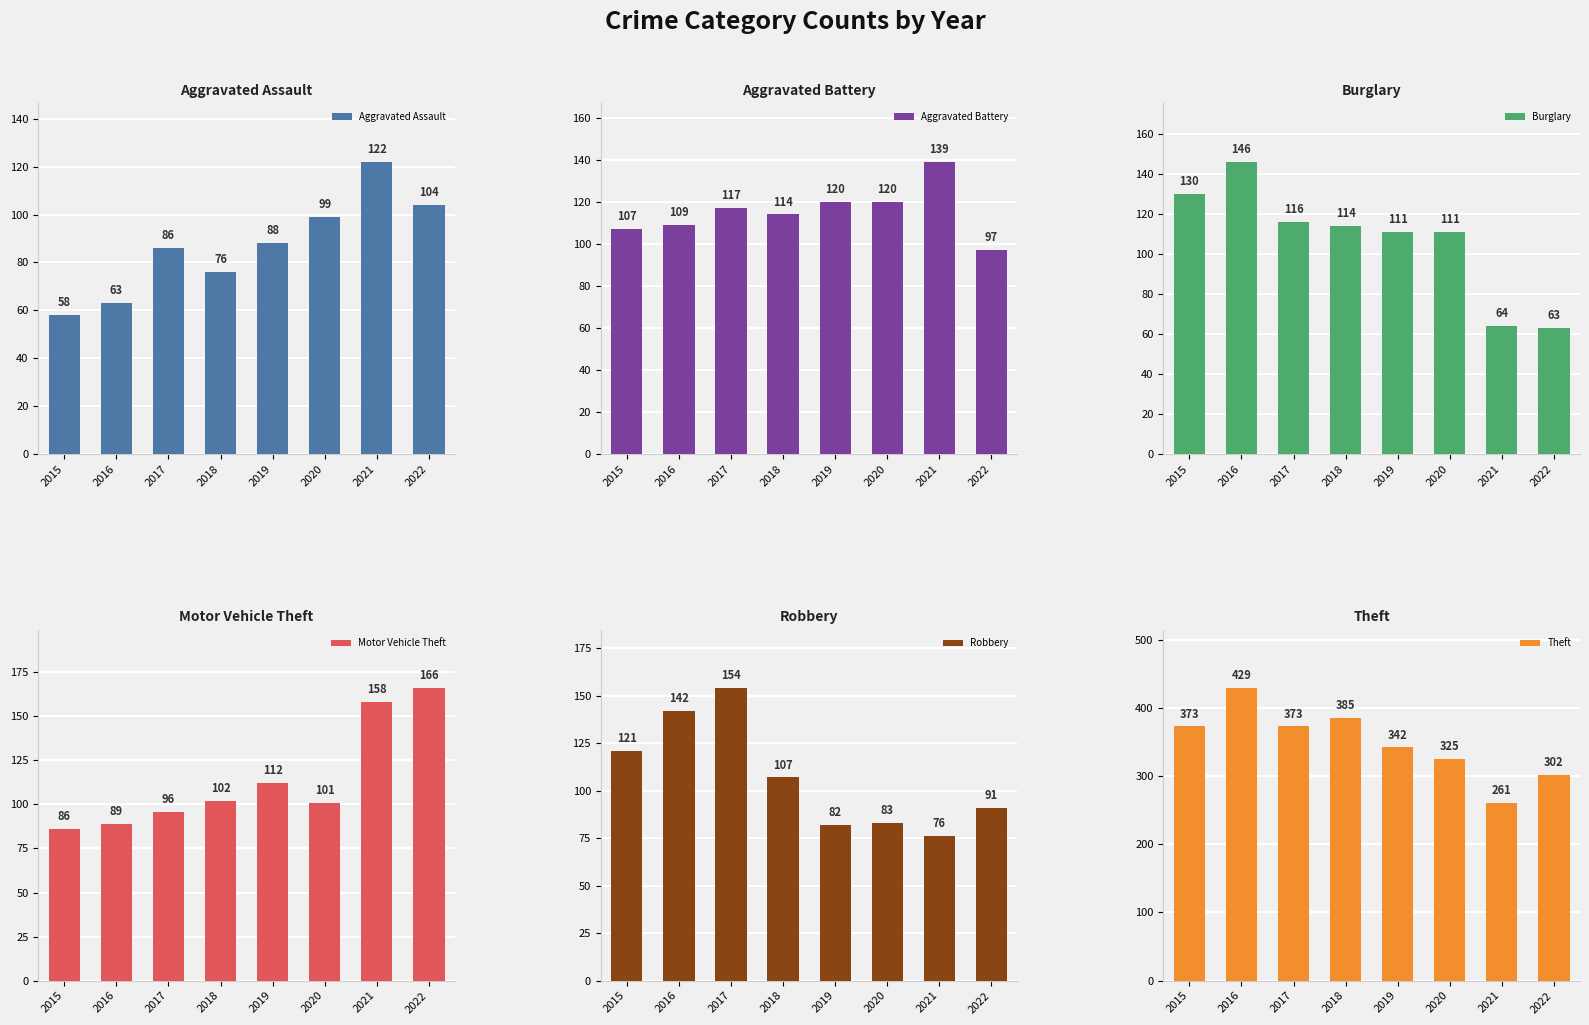

Is it true that Theft equals 650 at 2016?

False